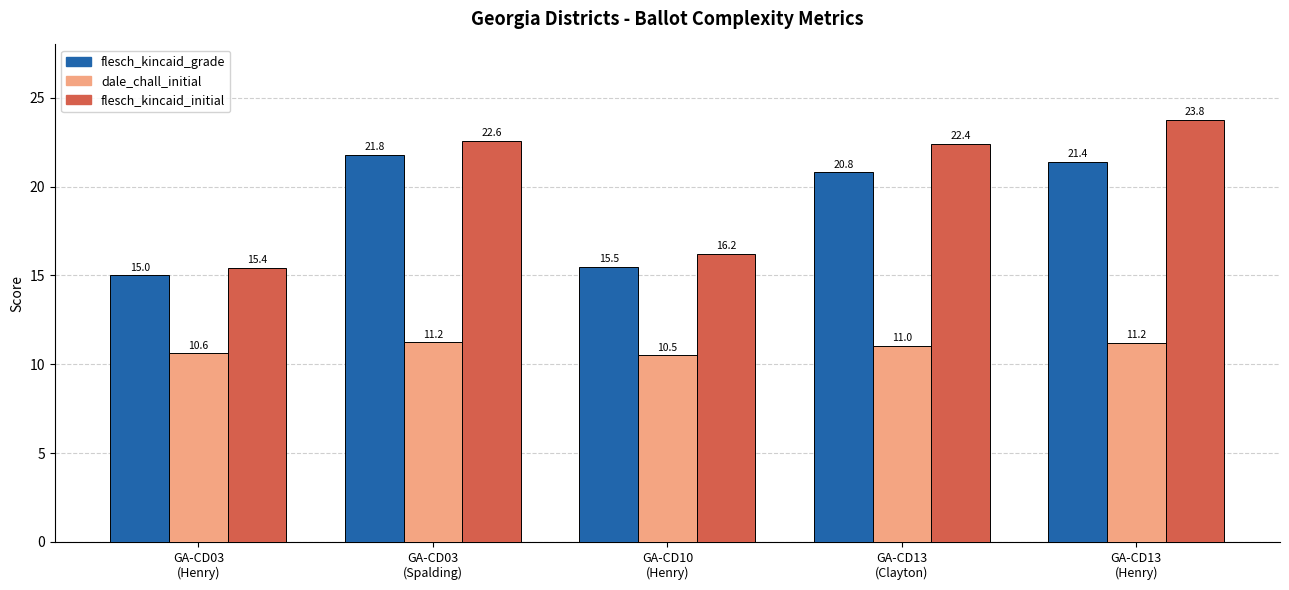

Where is flesch_kincaid_grade nearest to the value 18?

GA-CD10
(Henry)